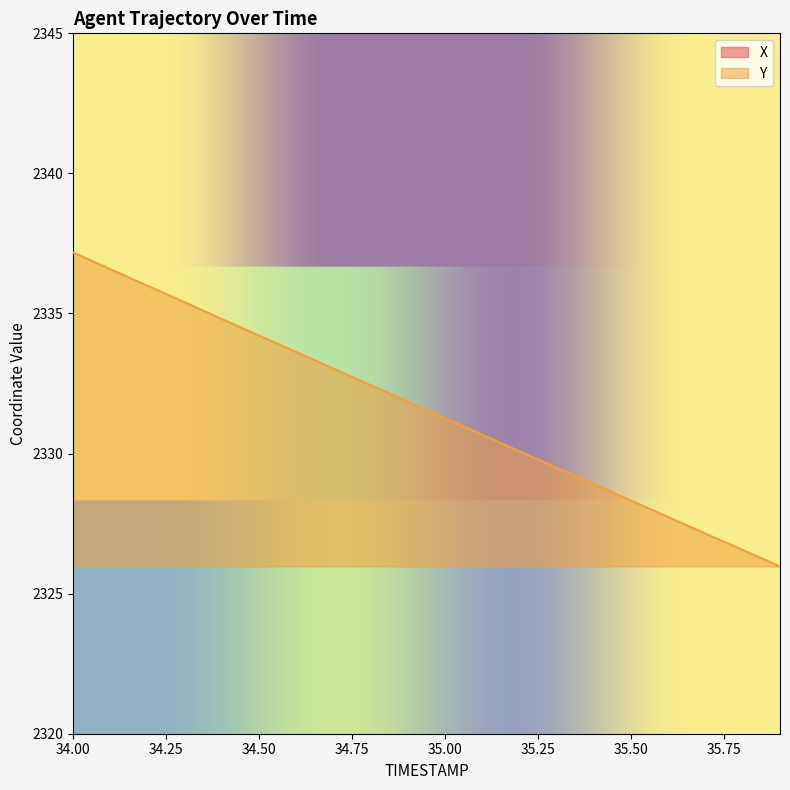

Does the chart display data point markers on the line(s)?

No